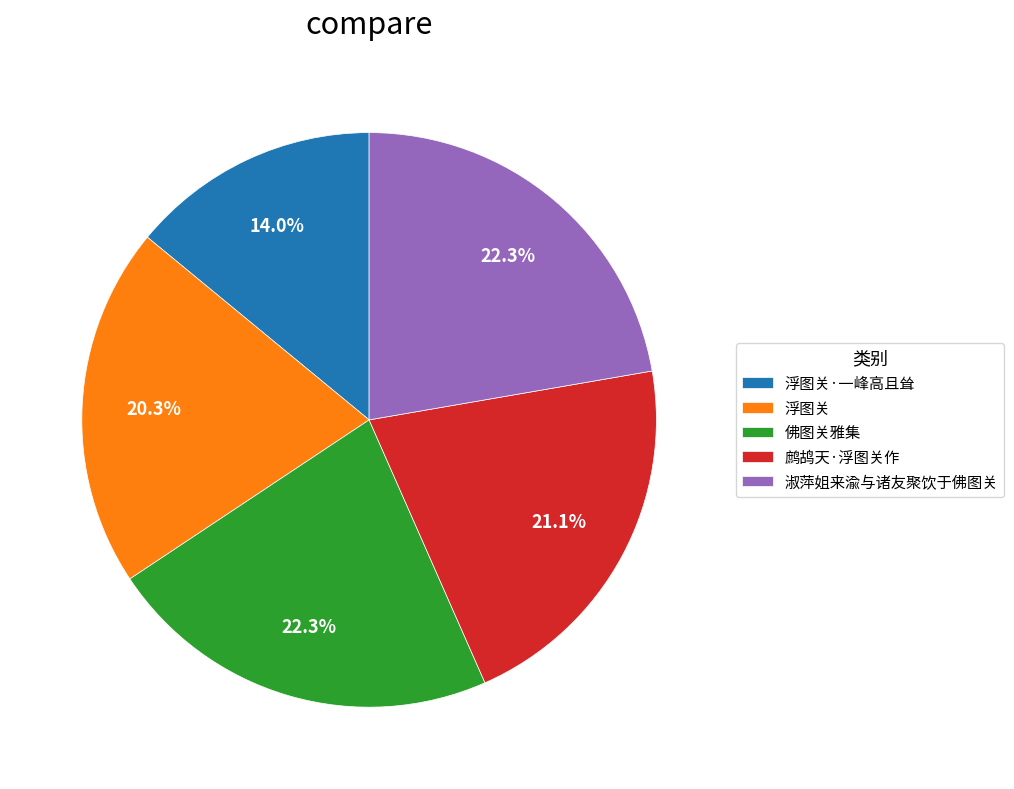

Combined, do 浮图关 and 佛图关雅集 account for over 50%?

No